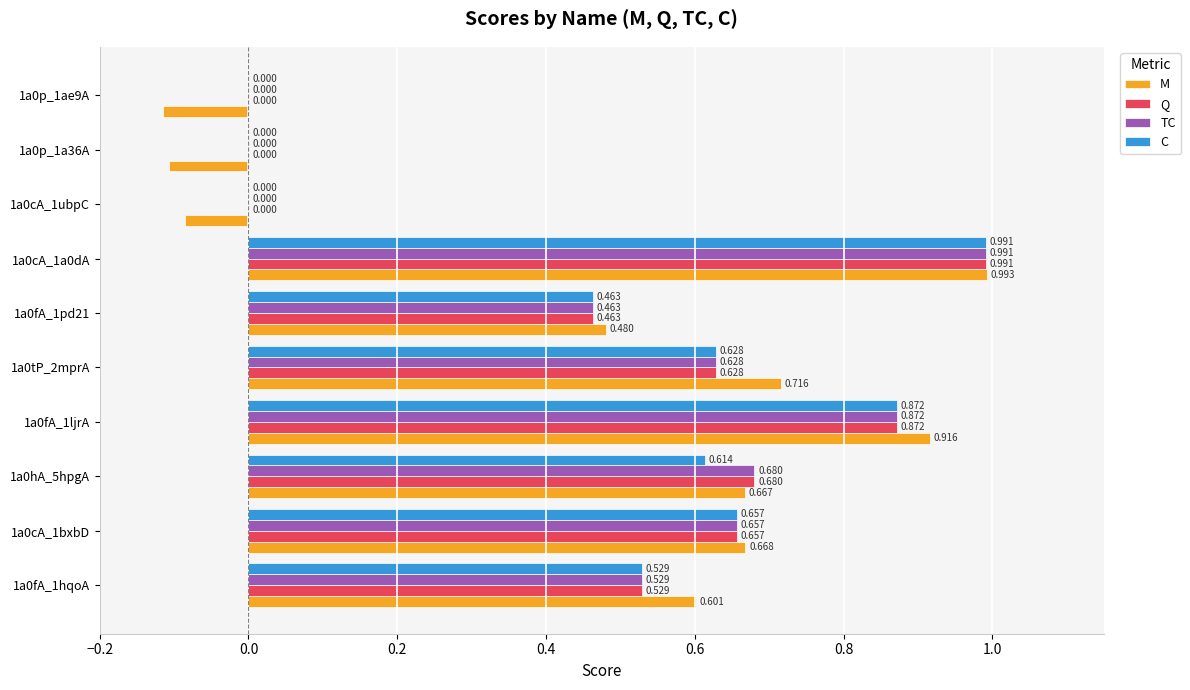

Is the value of Q at 1a0hA_5hpgA greater than the value of M at 1a0hA_5hpgA?

Yes